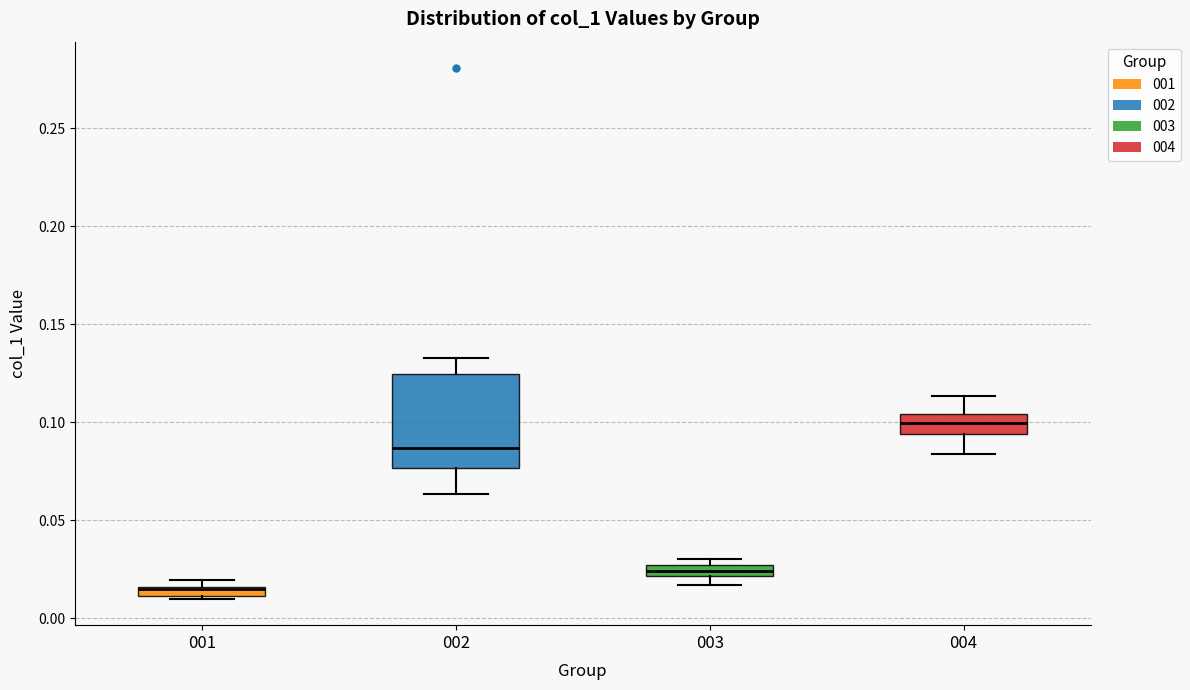

Where is the upper edge of the box at x = 003 on the y-axis? The values are not printed on the chart, so give them approximately, as read against the axis.

0.025